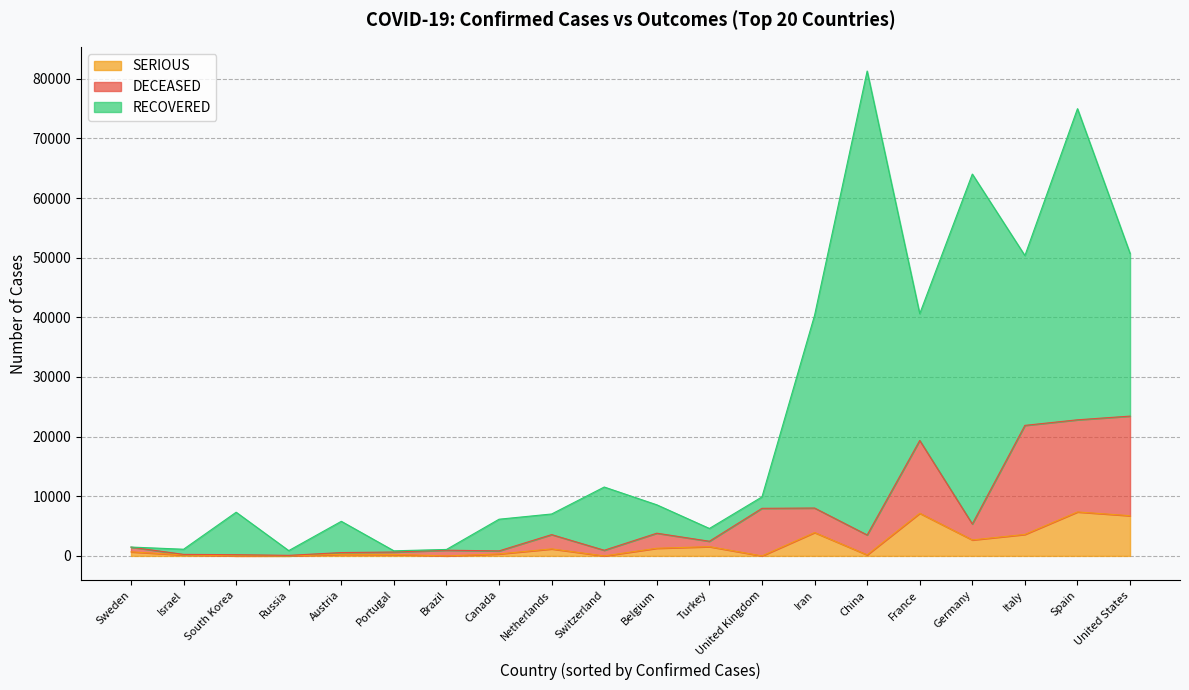

What is the total value across all series at Germany?

64020